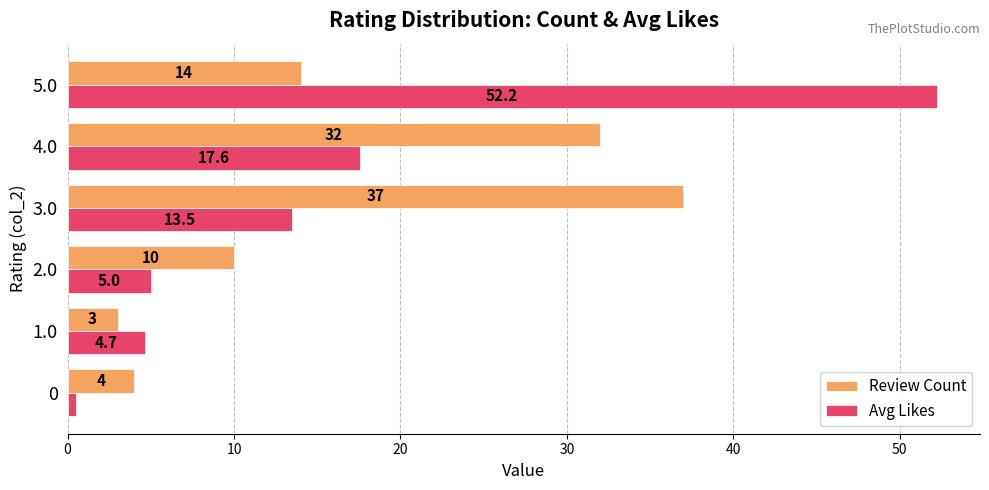

What is the sum of the Review Count values at 0 and 3.0?

41.0